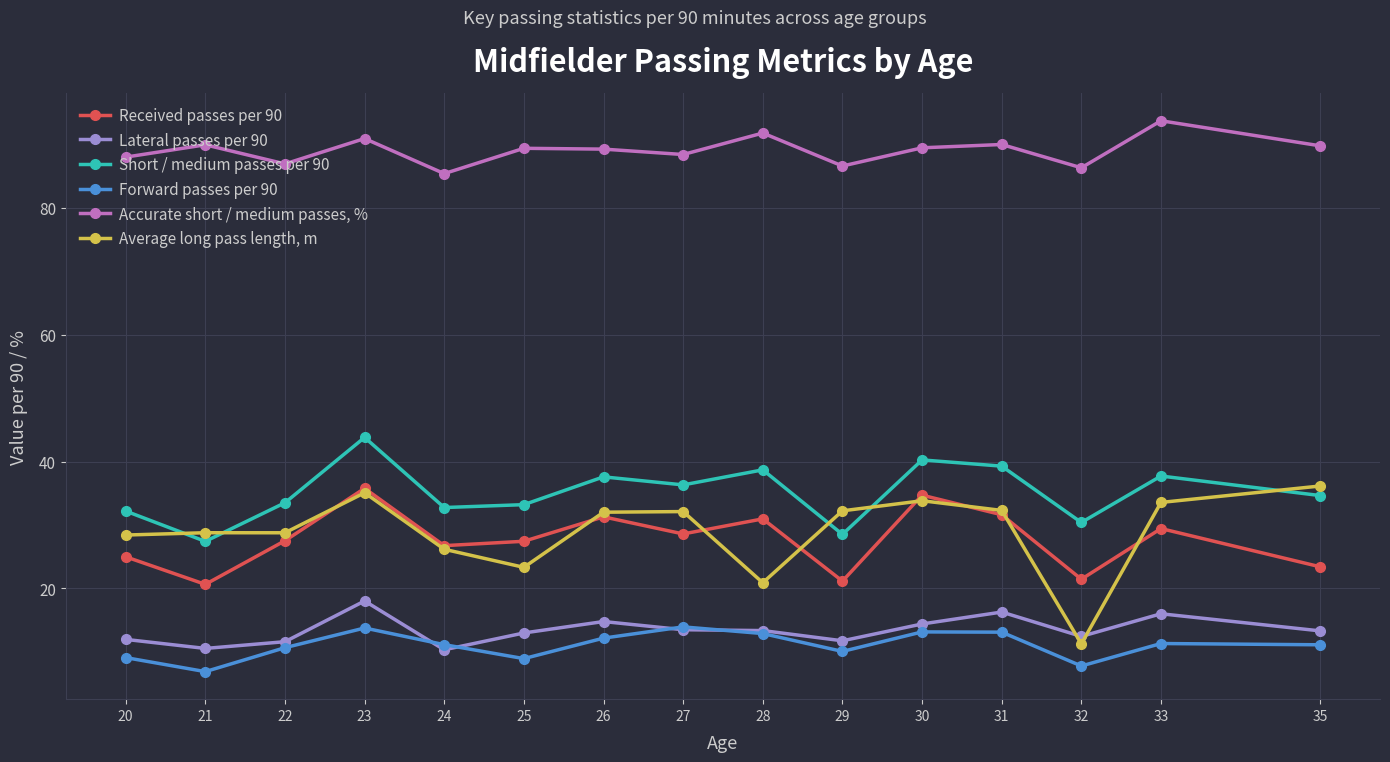

In Average long pass length, m, how many points are lower than both neighbors (excluding endpoints)?

4